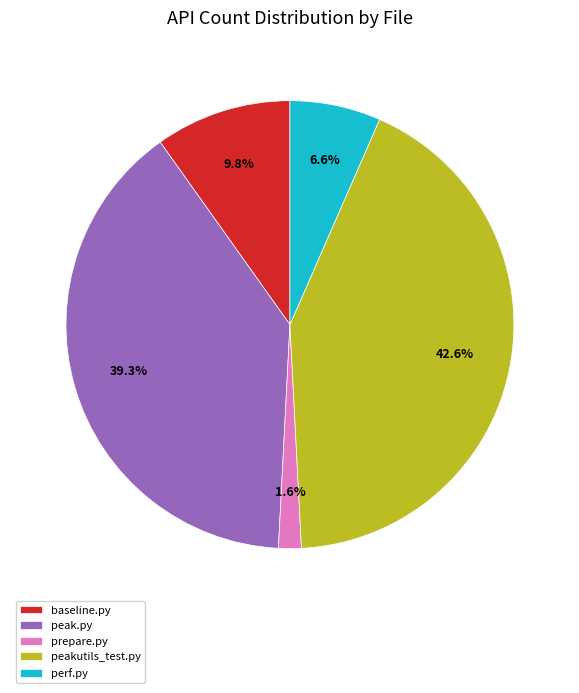

What is the largest slice in the pie chart?

peakutils_test.py